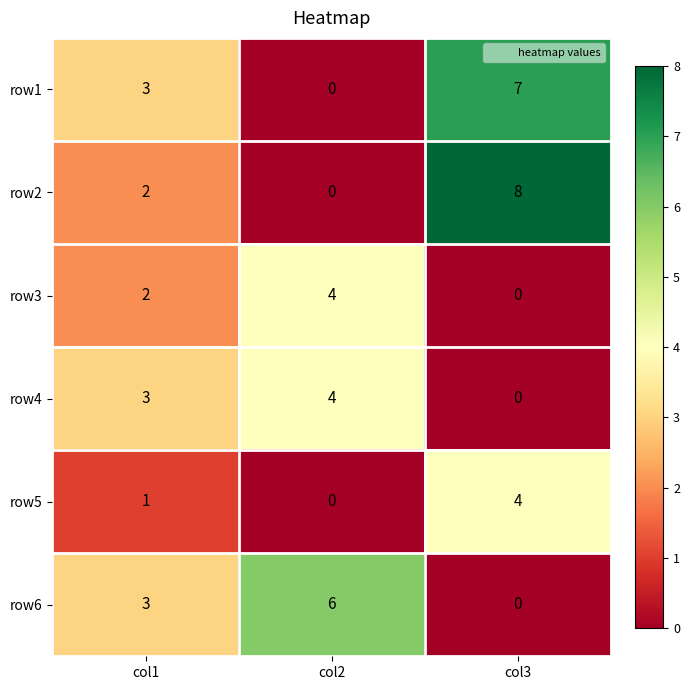

Reading right to left, list all the values displayed in this chart.

row1: col3=7	col2=0	col1=3
row2: col3=8	col2=0	col1=2
row3: col3=0	col2=4	col1=2
row4: col3=0	col2=4	col1=3
row5: col3=4	col2=0	col1=1
row6: col3=0	col2=6	col1=3